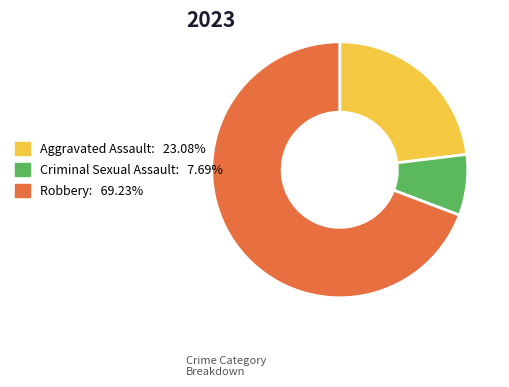

Is there any slice that represents more than half of the pie?

Yes